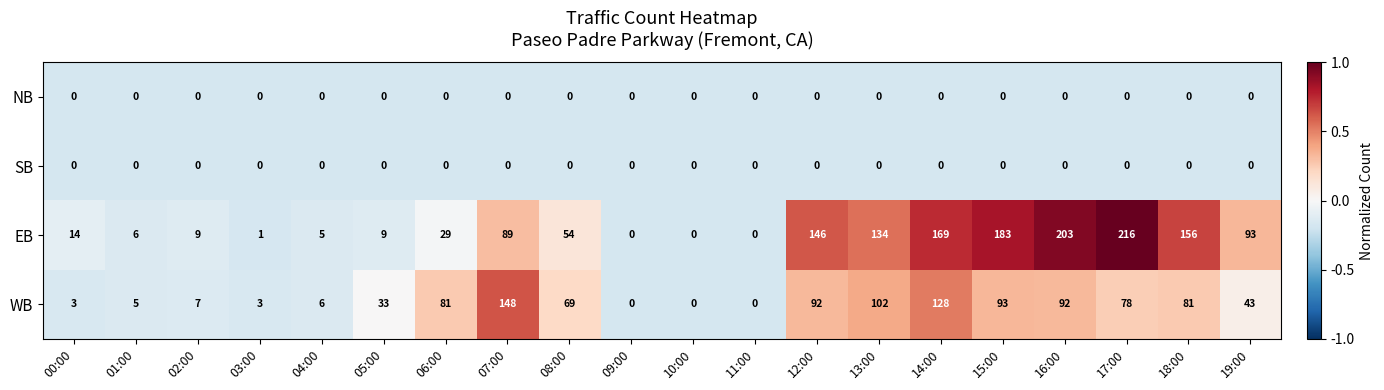

At which category is the sum across all series the highest?

14:00